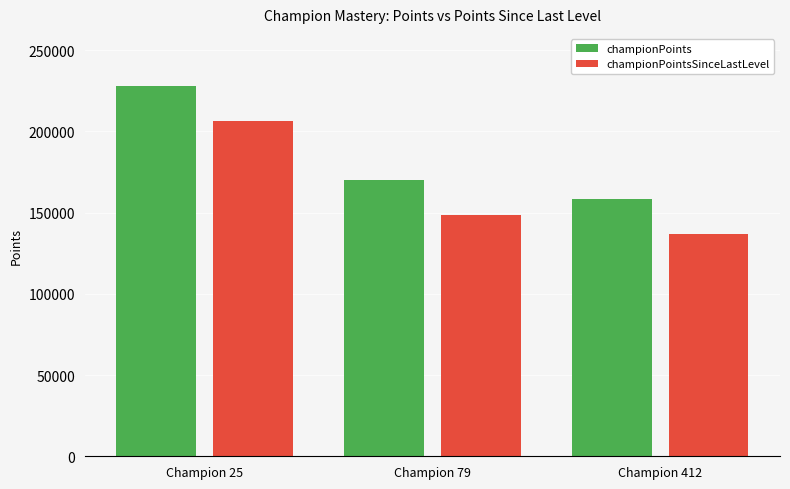

True or false: championPointsSinceLastLevel has a value of 206492 at Champion 25.

True